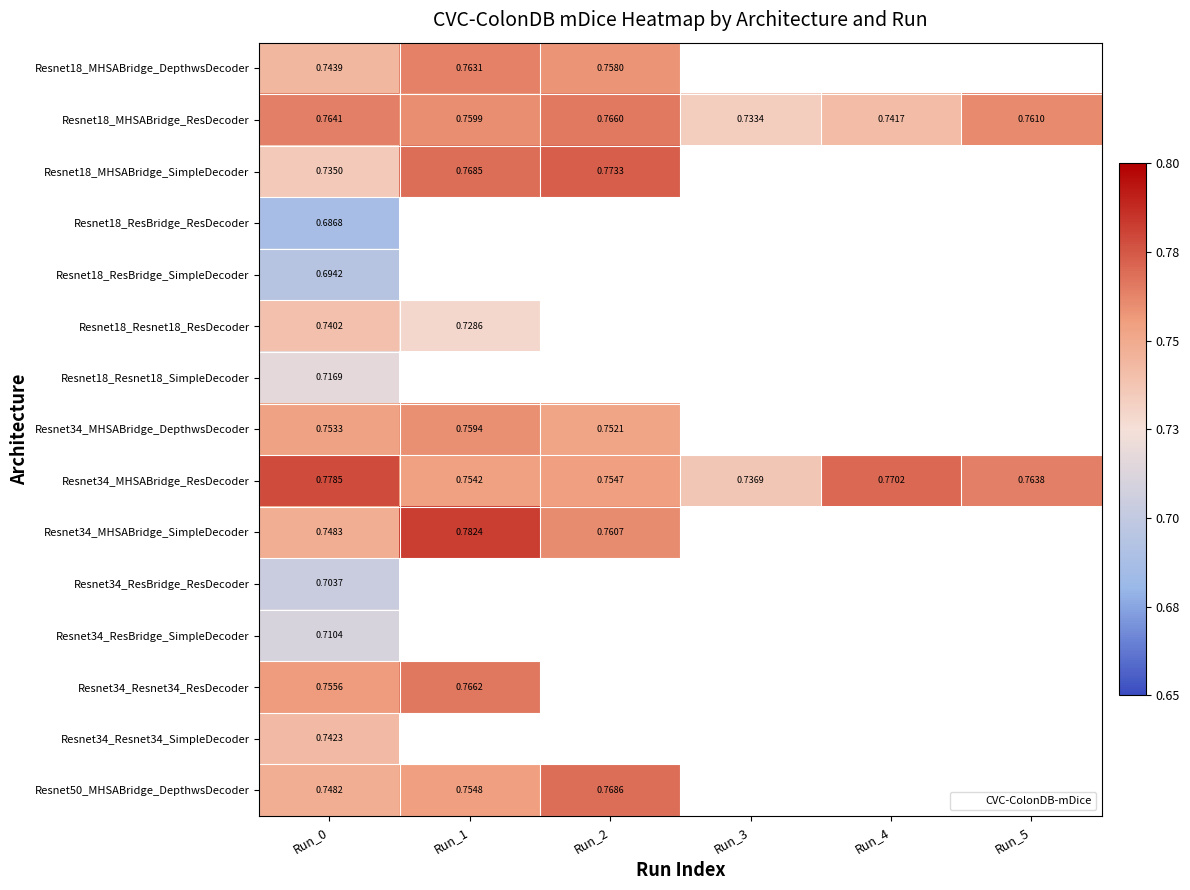

Which category has the highest value in the Resnet34_ResBridge_SimpleDecoder series?

Run_0